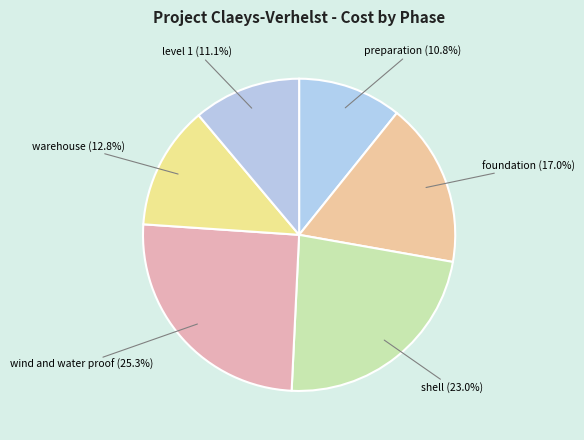

To the nearest percent, what is the combined percentage of preparation and foundation?

28%